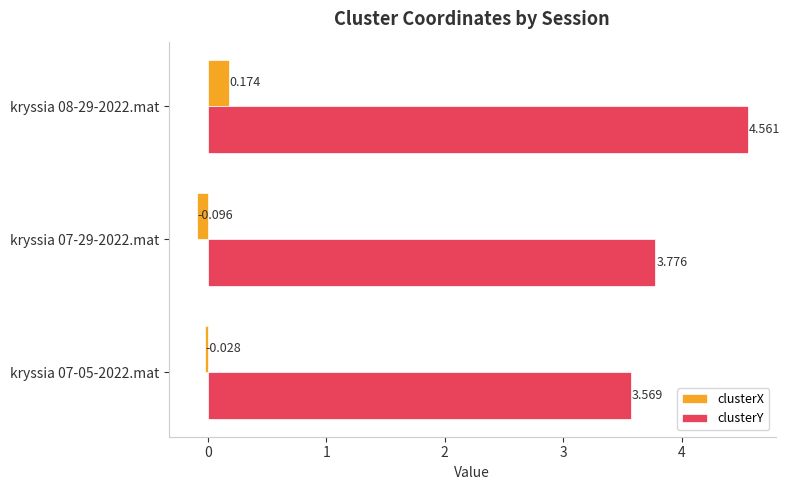

Which series has the widest spread of values?

clusterY